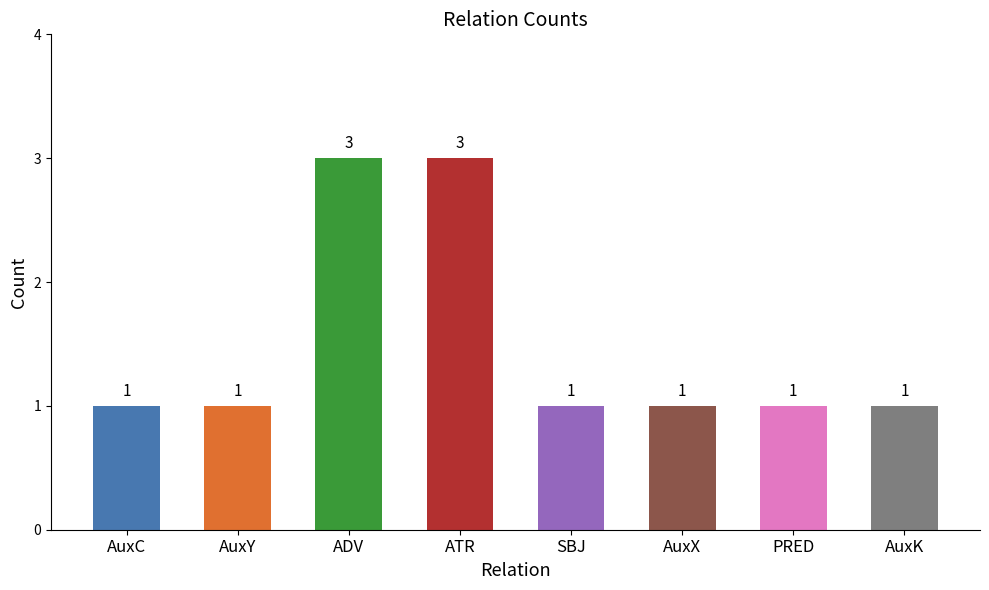

The value at AuxK is 1. True or false?

True